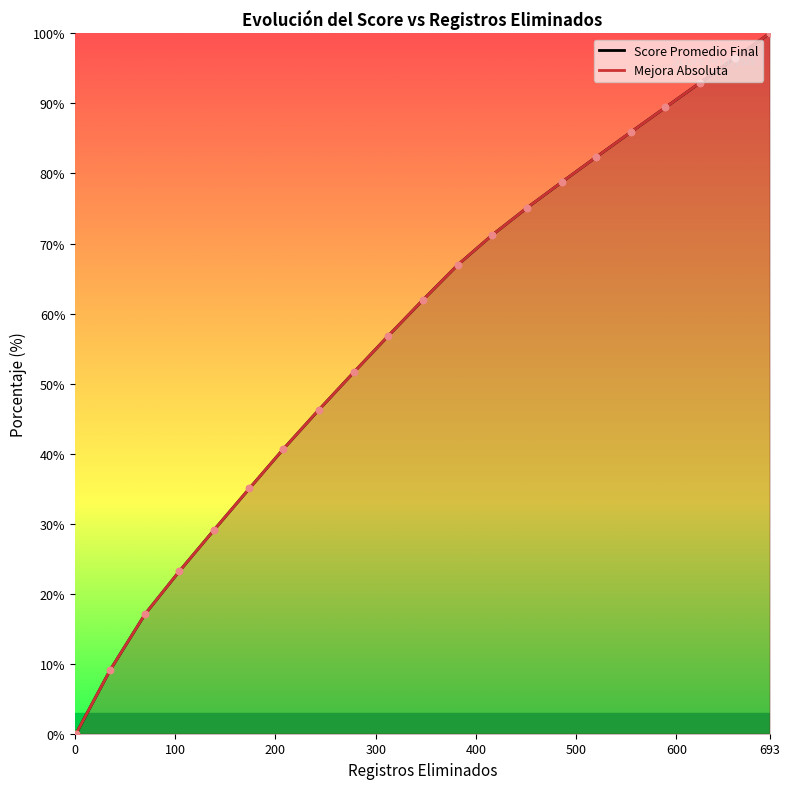

Which series reaches the minimum Y coordinate?

Score Promedio Final